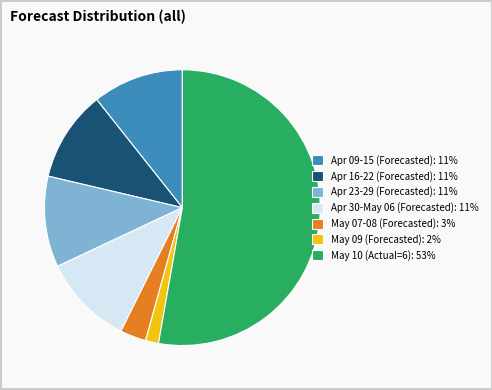

What is the largest slice in the pie chart?

May 10 (Actual=6): 53%